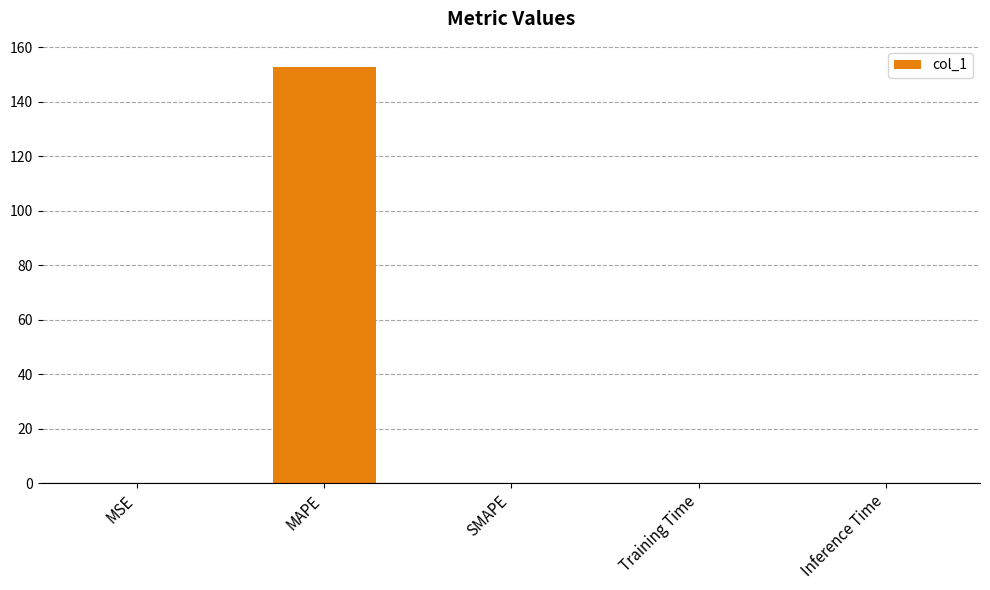

Which category has the highest value across all series?

MAPE